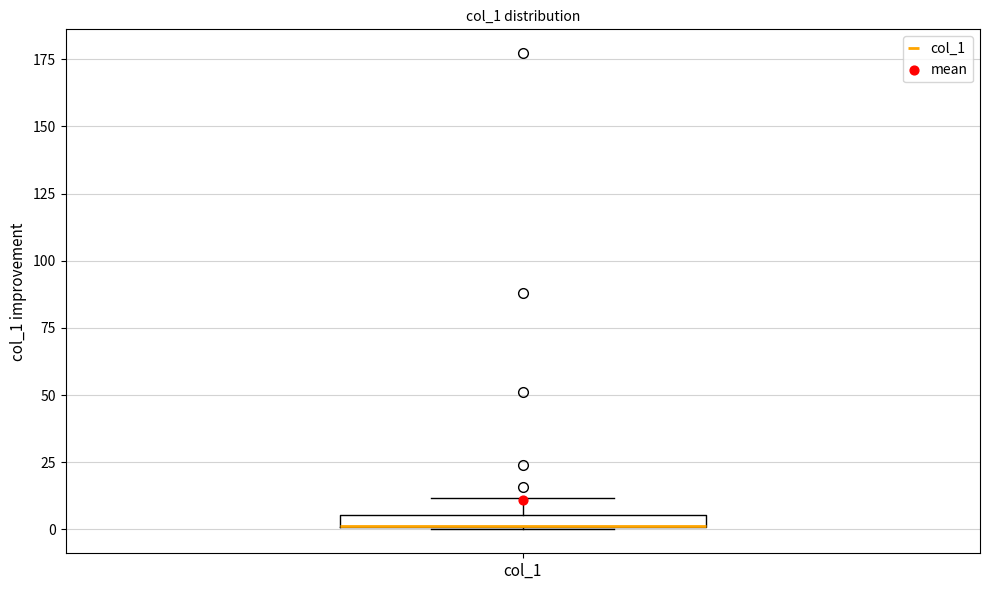

Where does the upper whisker of the box for col_1 end on the y-axis? The values are not printed on the chart, so give them approximately, as read against the axis.

10